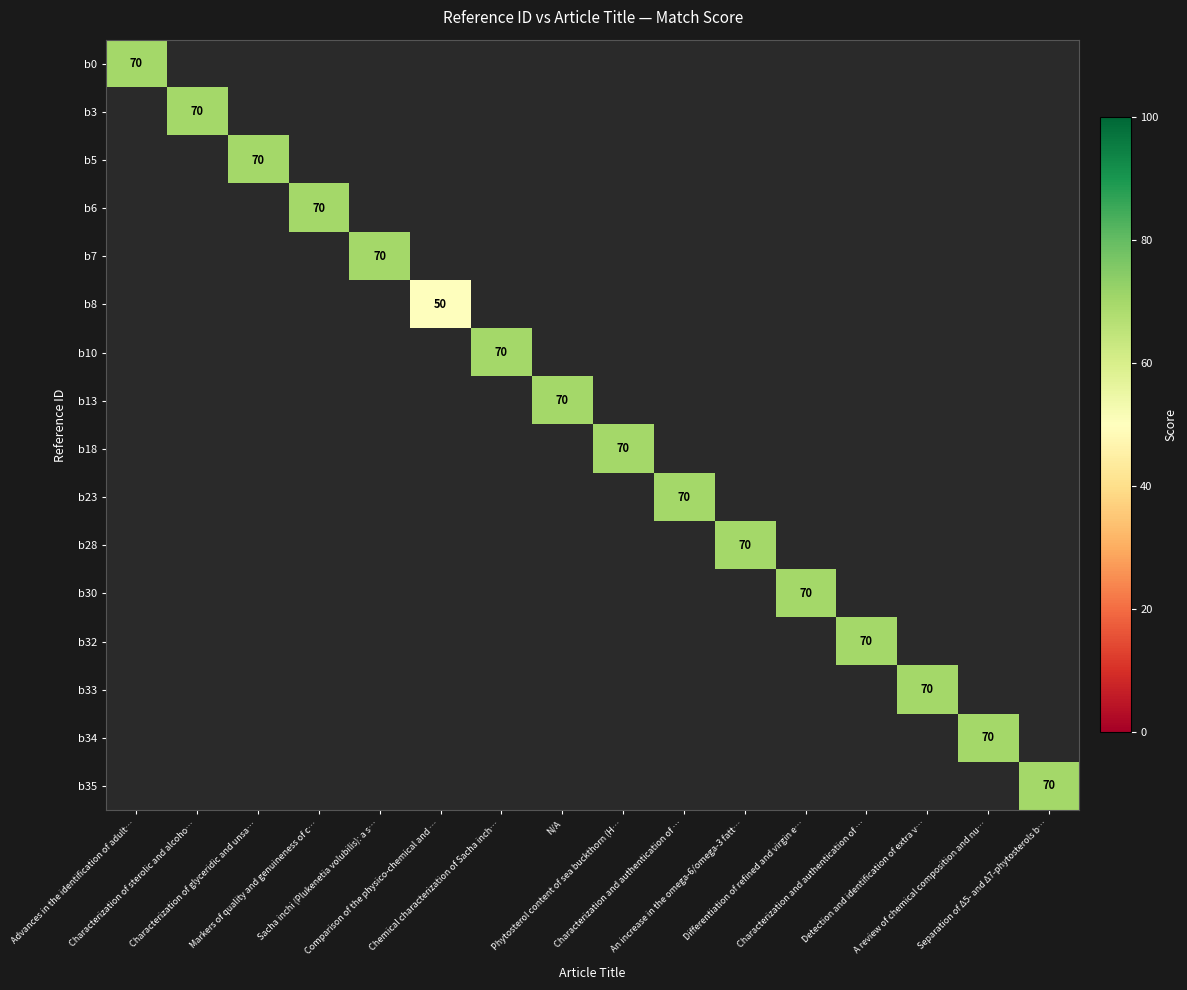

Which category has the highest value across all series?

Advances in the identification of adult…